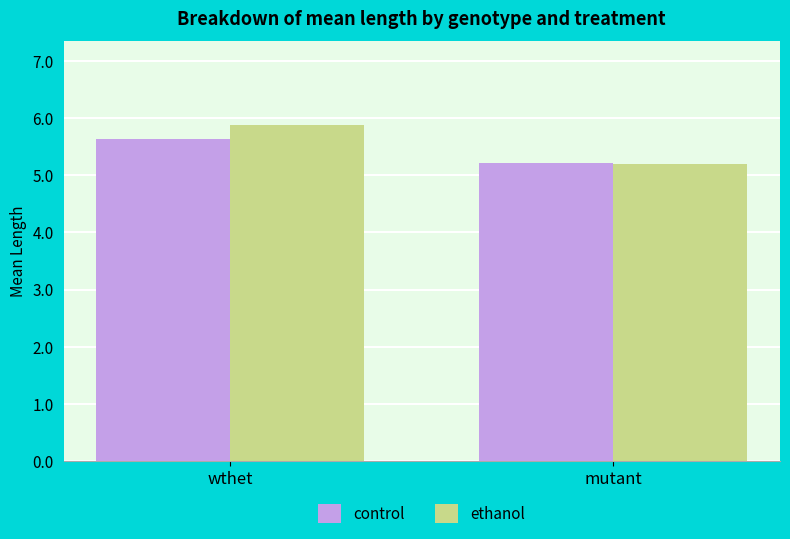

Which series has the largest range (max minus min)?

ethanol